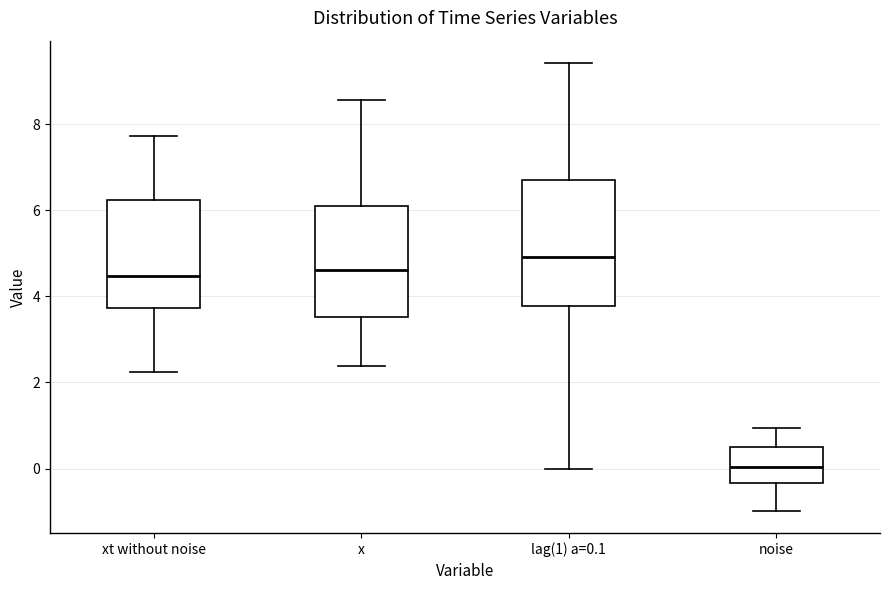

Reading left to right, transcribe this box plot: for each box, give where its median line is, the range the box spans, and where its two whiskers end, as read against the y-axis. The values are not printed on the chart, so give them approximately, as read against the axis.

xt without noise: median 4.4, box 3.8 to 6.2, whiskers 2.2 to 7.8
x: median 4.6, box 3.6 to 6.0, whiskers 2.4 to 8.6
lag(1) a=0.1: median 5.0, box 3.8 to 6.8, whiskers 0.0 to 9.4
noise: median 0.0, box -0.4 to 0.4, whiskers -1.0 to 1.0